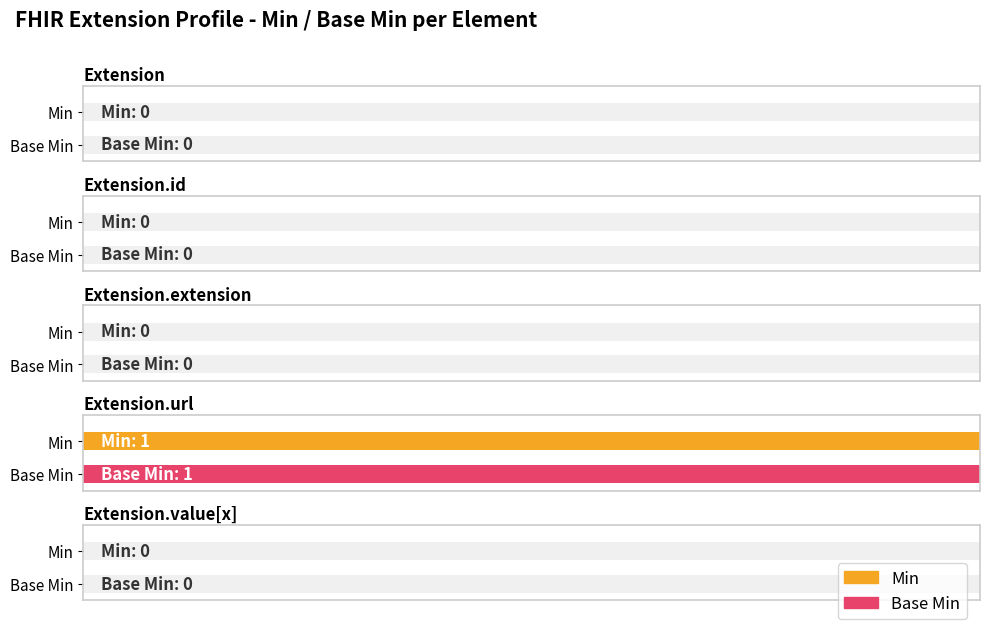

At how many categories does at least one series exceed 0?

1